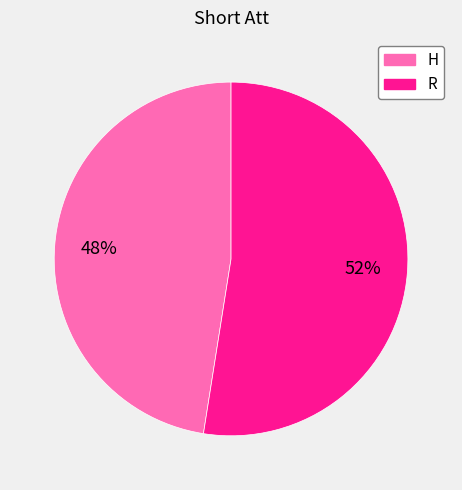

Which slice represents more than half of the pie?

R